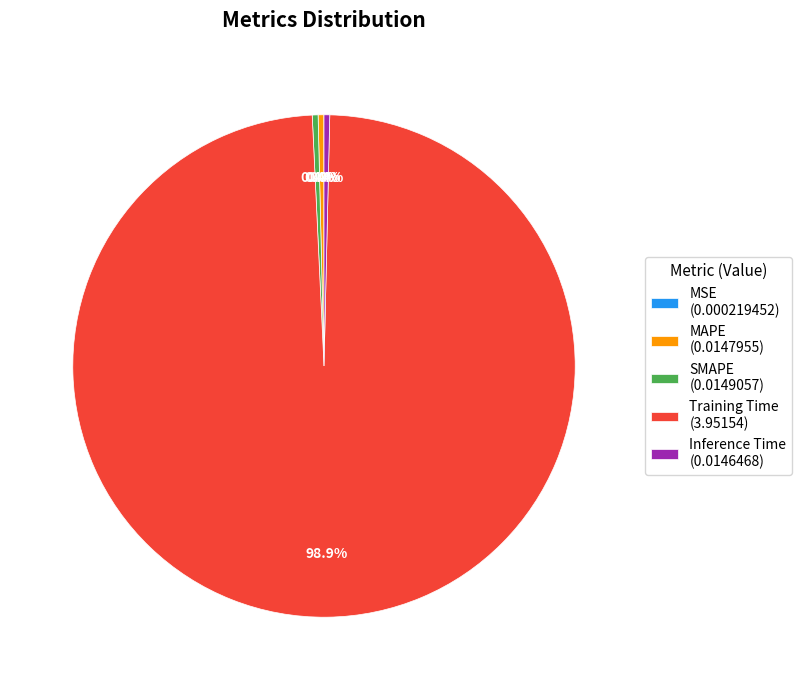

Between Training Time (3.95154) and Inference Time (0.0146468), which is larger?

Training Time (3.95154)